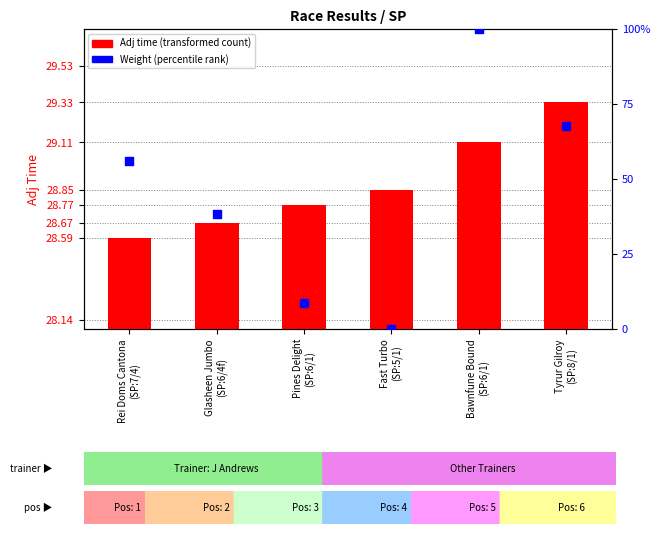

What is the total value across all series at Bawnfune Bound
(SP:6/1)?

129.1